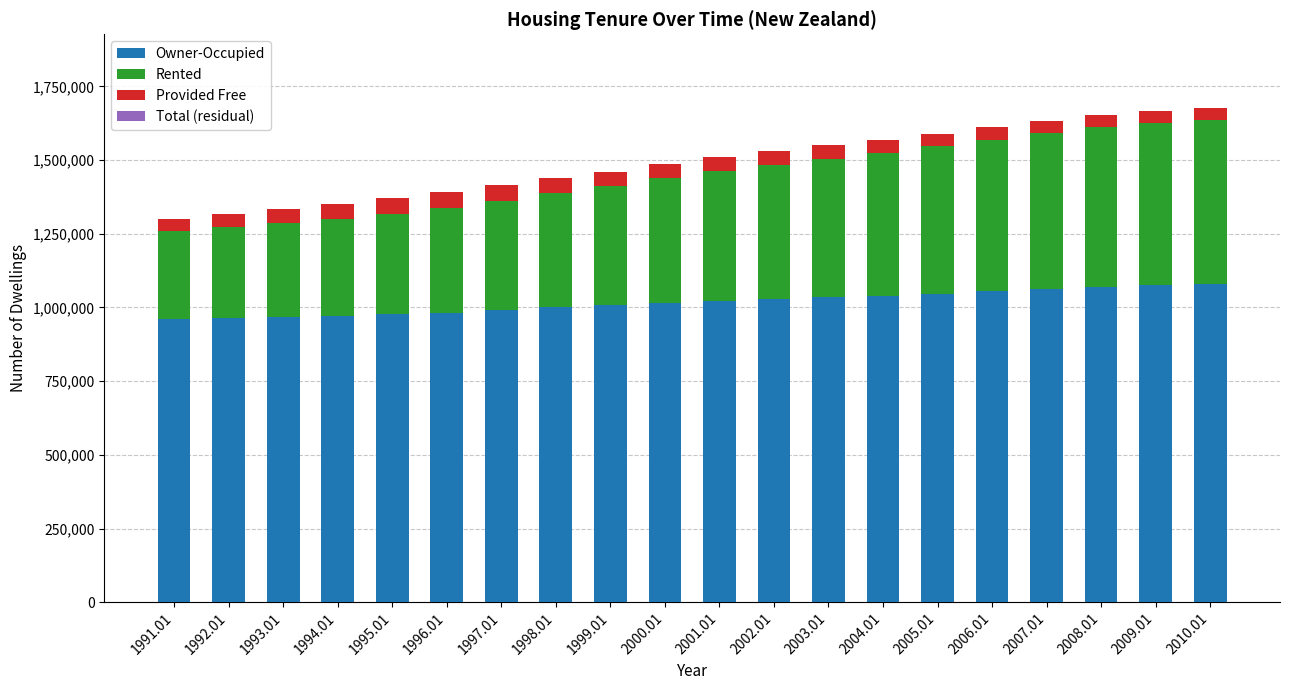

Reading left to right, what are all the values shown in this chart?

Owner-Occupied: 960300	964500	967700	971600	977100	982700	990800	999900	1006900	1016100	1023500	1029200	1034600	1040200	1047100	1055400	1063500	1070500	1075600	1079200
Rented: 298500	308800	319100	329800	341300	353400	369700	386800	403600	421700	438900	455300	470500	485100	499700	514200	528400	540200	549300	556200
Provided Free: 43000	45300	47700	50100	52700	55000	53600	52100	50400	48800	47300	45900	44600	43500	42600	41700	41100	40600	40300	40100
Total (residual): -100	0	0	0	0	100	0	-100	0	0	0	0	0	0	0	0	0	0	0	0